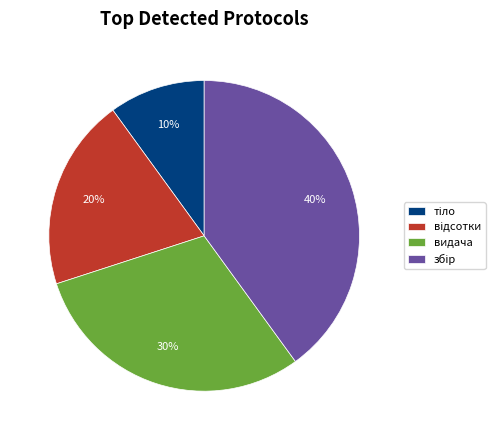

To the nearest percent, what percentage of the pie is видача?

30%